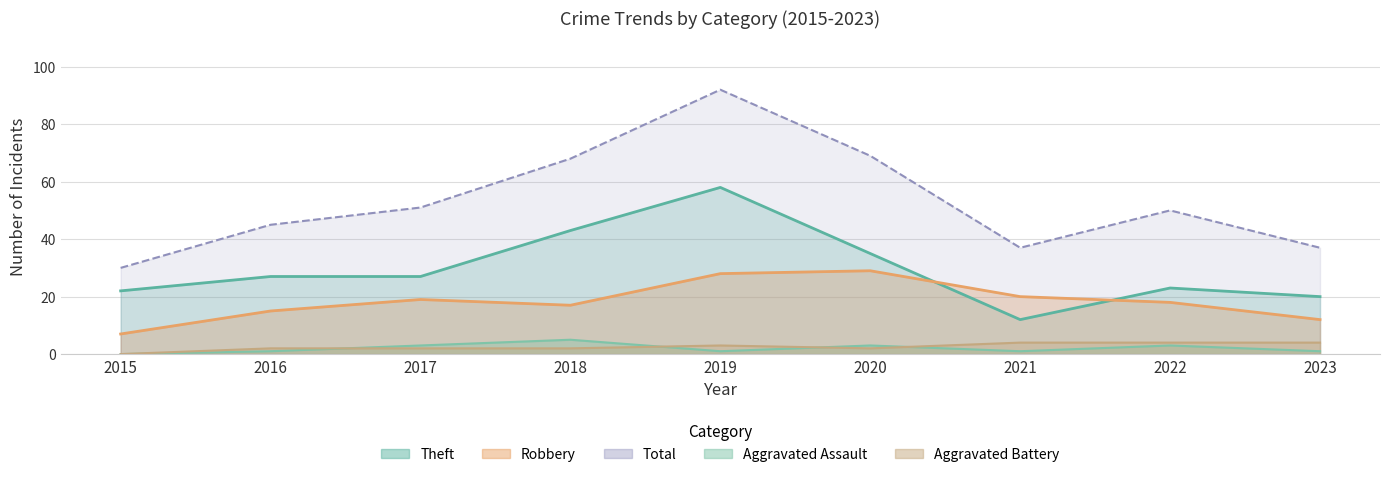

Which series has the widest spread of values?

Total